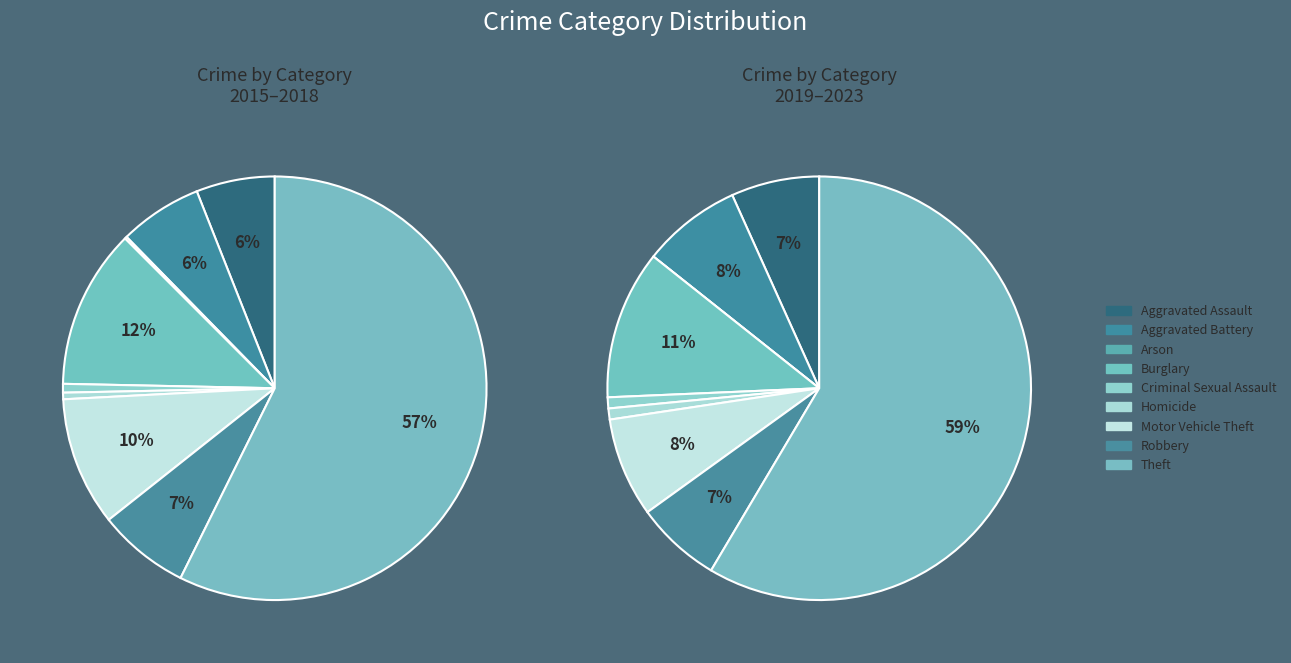

Approximately how many times larger is the value at Aggravated Assault compared to Motor Vehicle Theft?

0.6